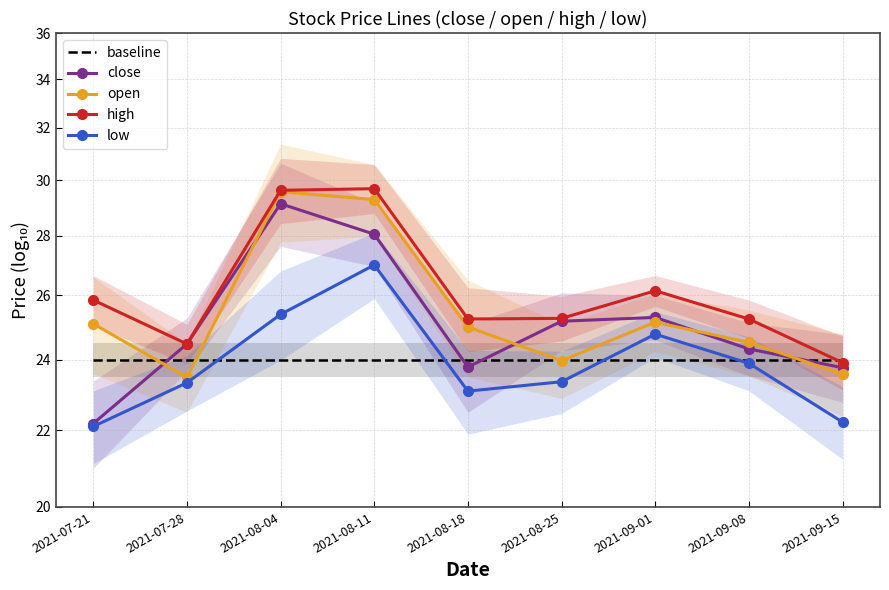

At which category does the chart reach its minimum across all series?

2021-07-21